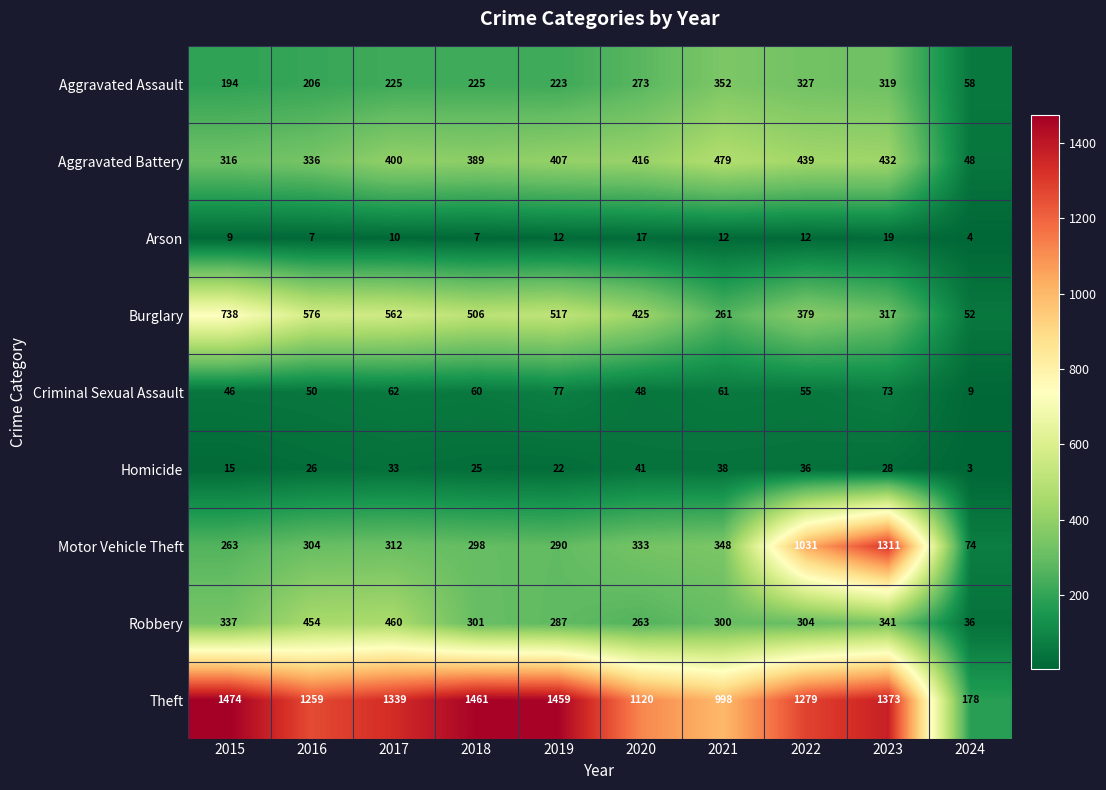

At which category is the sum across all series the highest?

2023